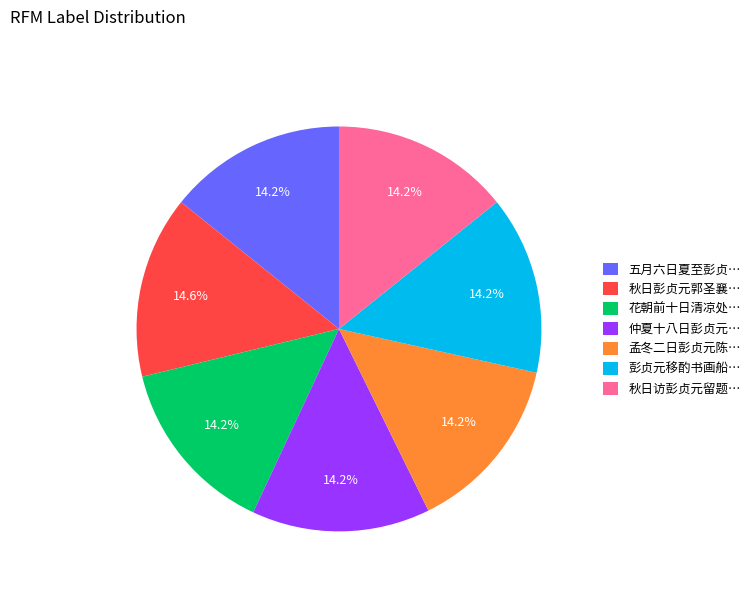

What is the ratio of the value at 孟冬二日彭贞元陈… to the value at 彭贞元移酌书画船…?

1.0